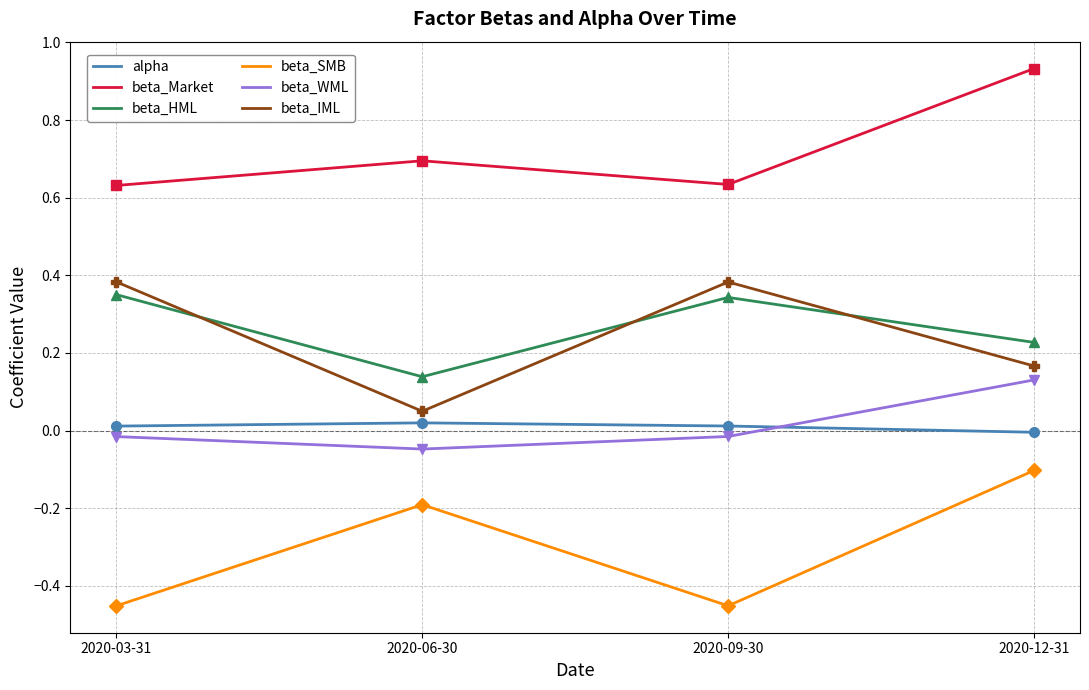

At which category does beta_SMB reach its first local peak?

2020-06-30